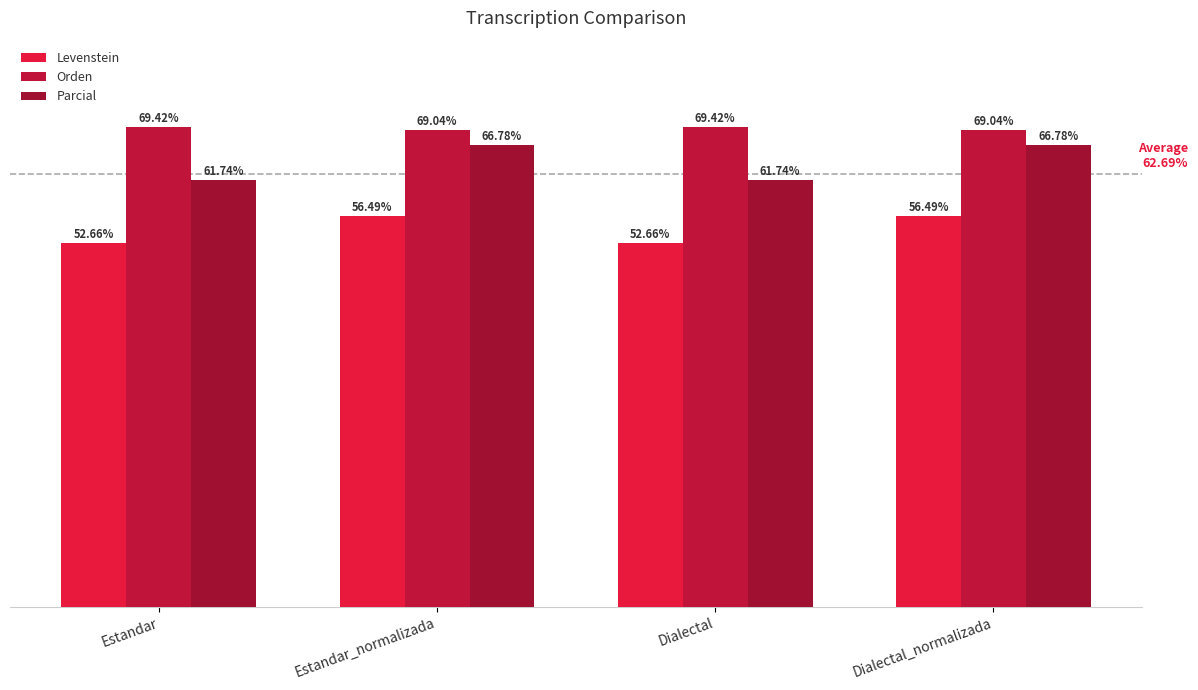

What value does the Orden series have at Dialectal?

69.4